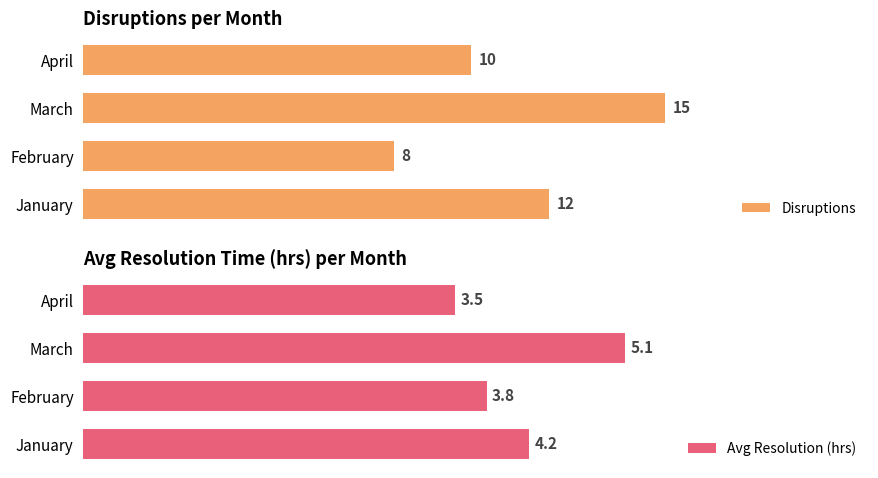

Which category has the lowest value in the Avg Resolution (hrs) series?

April